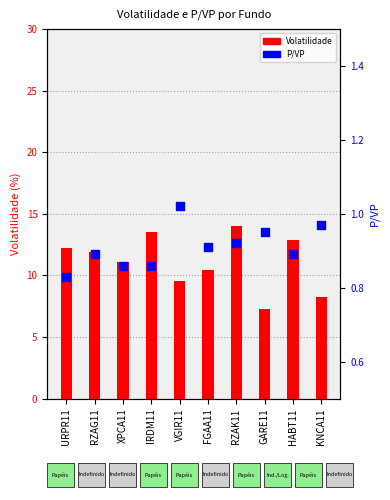

What is the total value across all series at XPCA11?

11.9